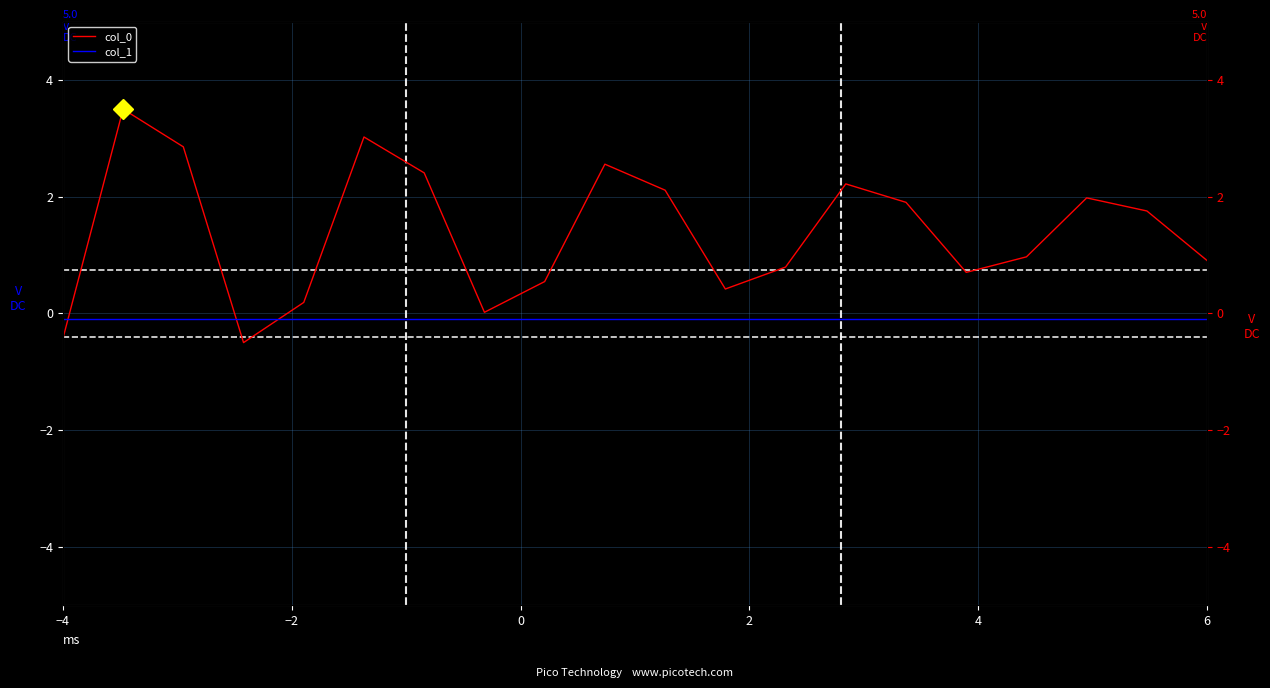

Where do col_1 and col_0 first cross each other?

−4 and −2